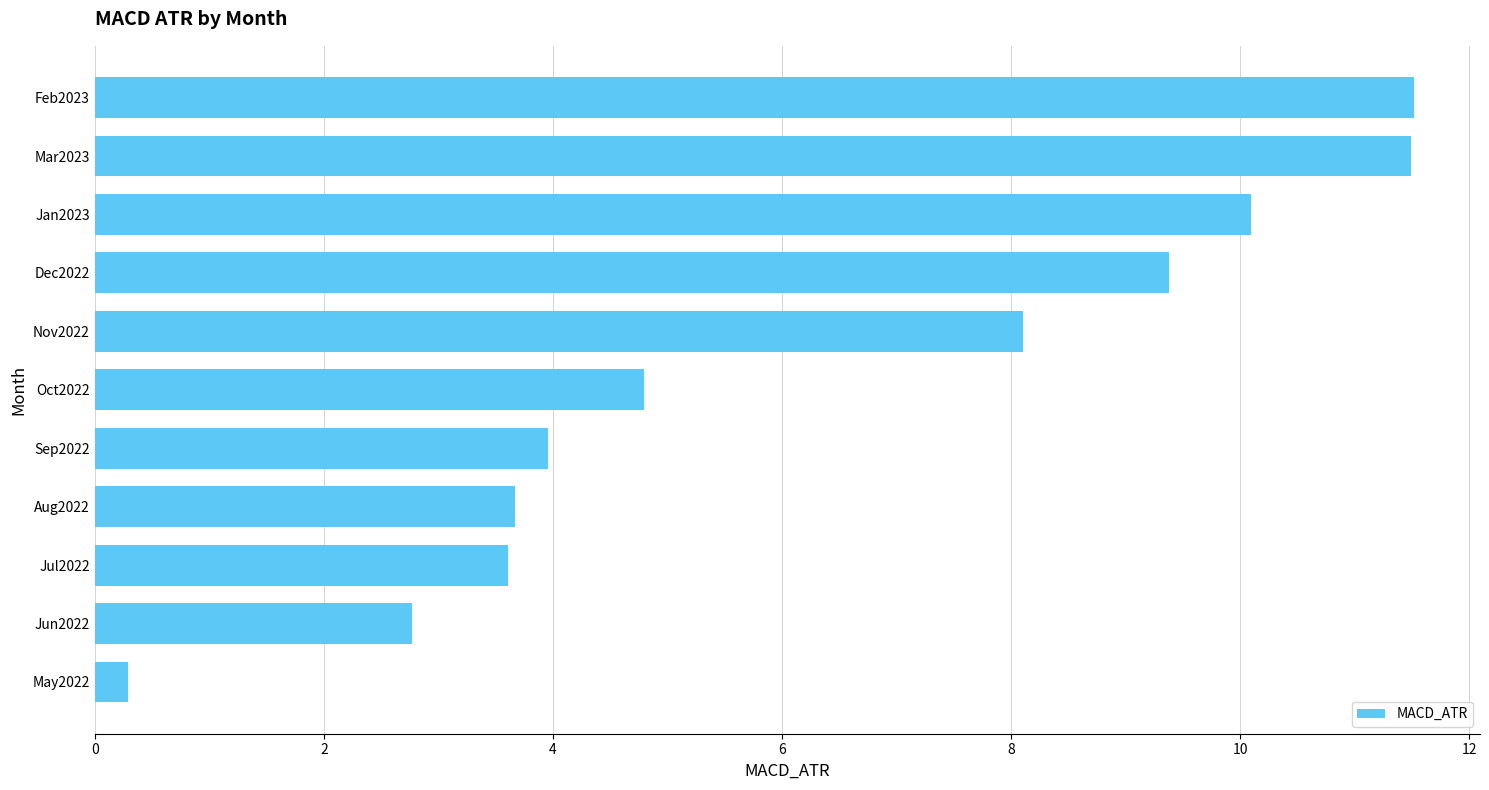

Is it true that the value at Mar2023 is 4.1?

False